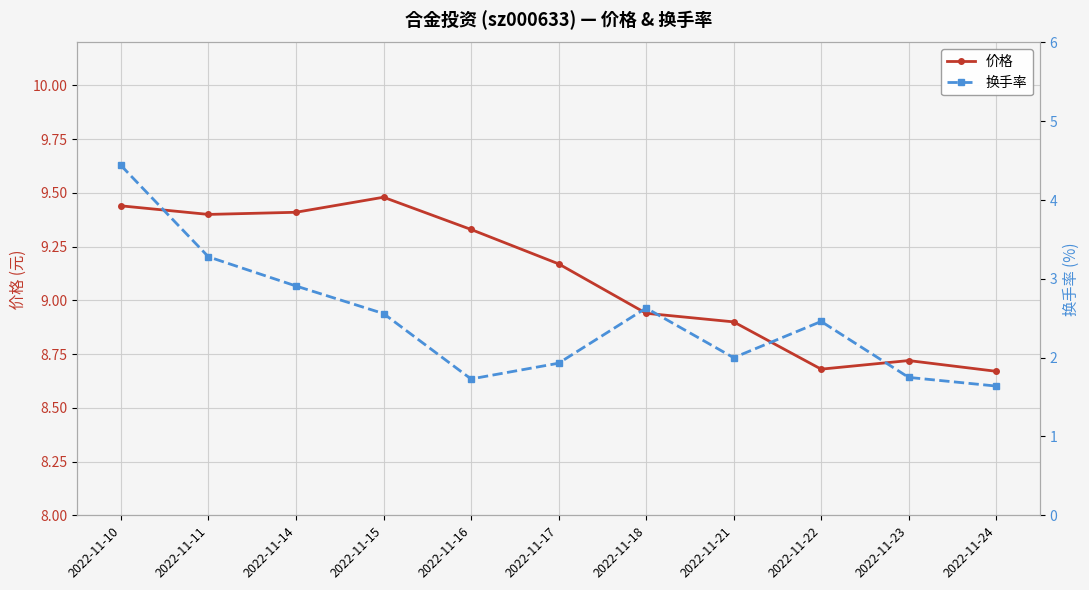

True or false: 价格 has a value of 4.3 at 2022-11-17.

False